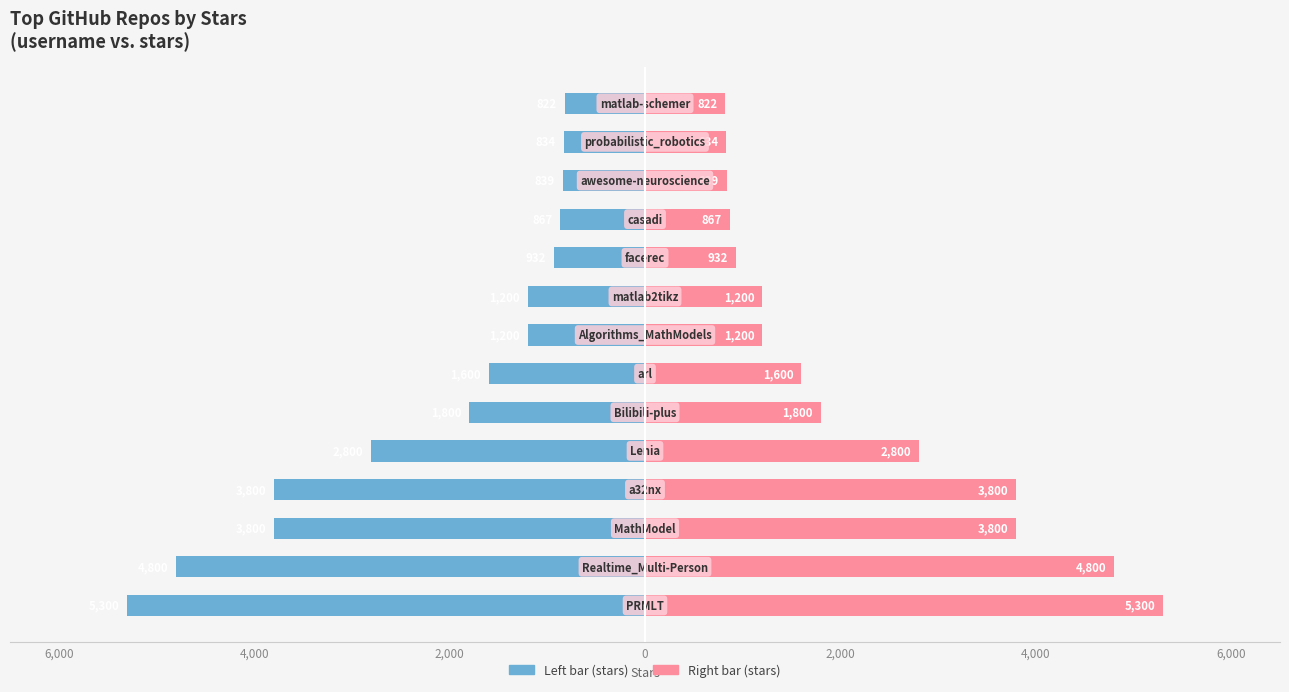

Which series has the largest total across all categories?

Stars (right)